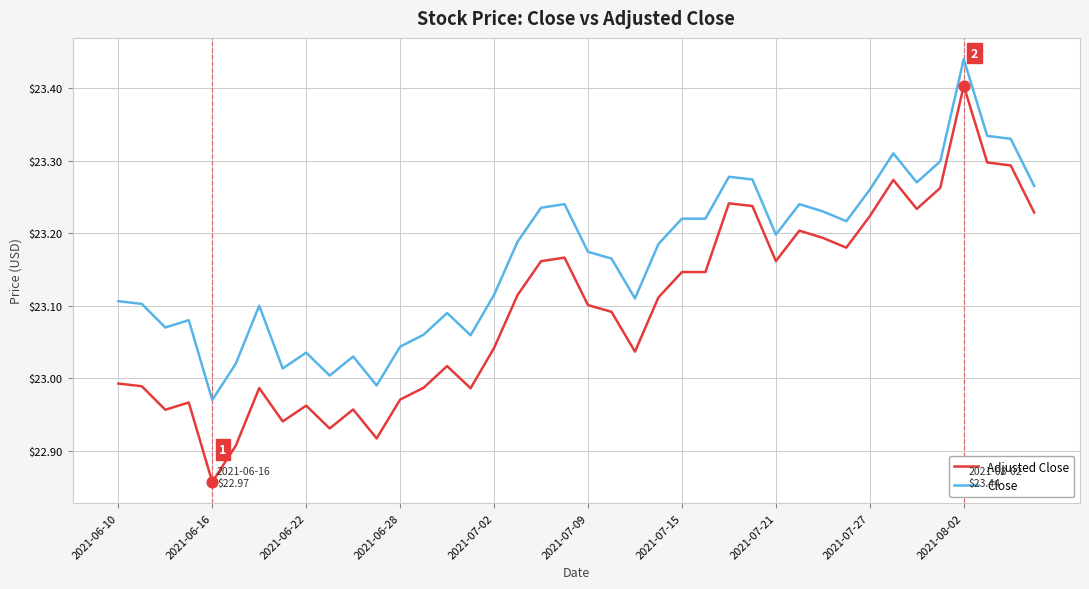

Which series has the largest range (max minus min)?

Adjusted Close